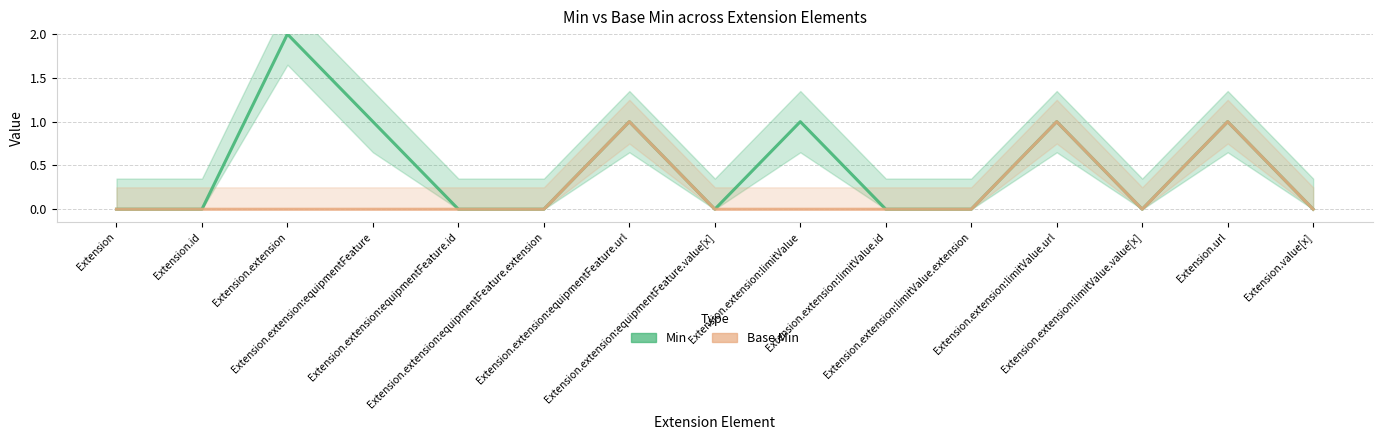

Which series has the largest total across all categories?

Min